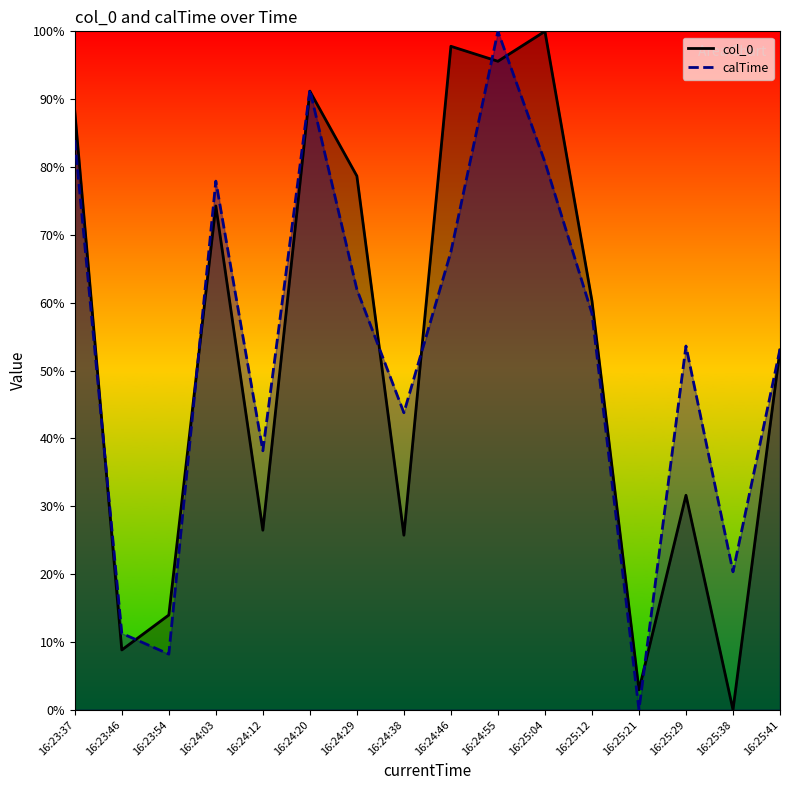

Where is the first local maximum for col_0?

16:24:03